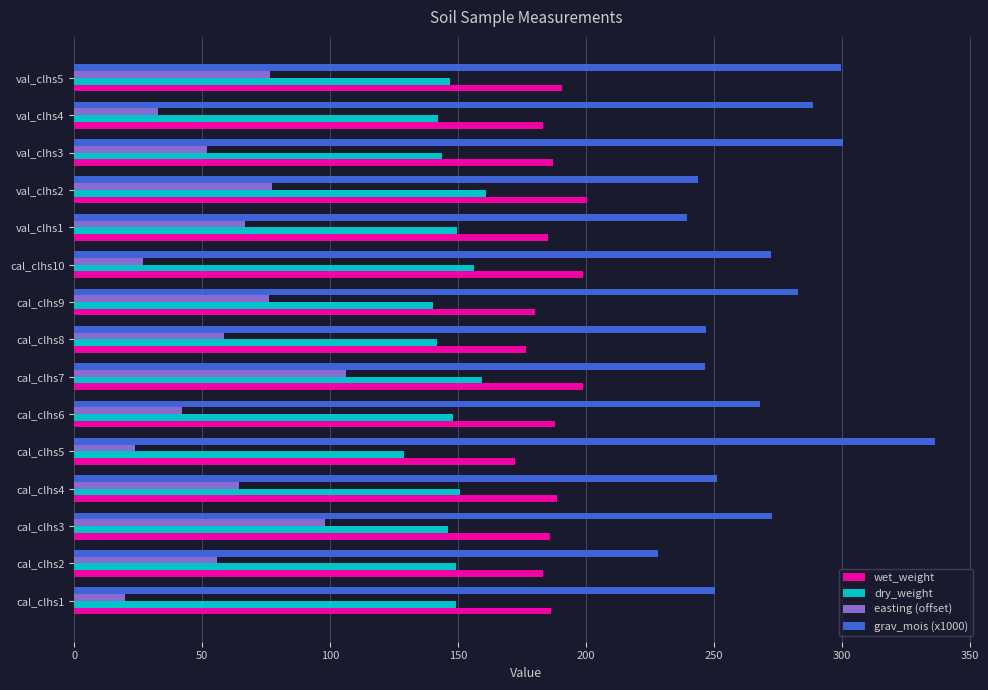

Which category has the lowest value in the dry_weight series?

cal_clhs5